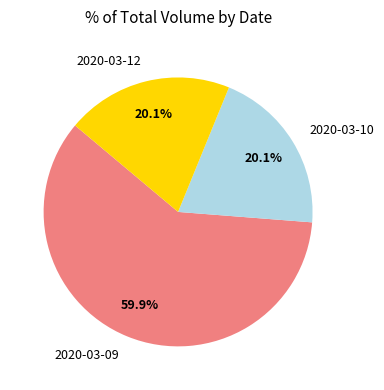

How many segments does this pie chart have?

3